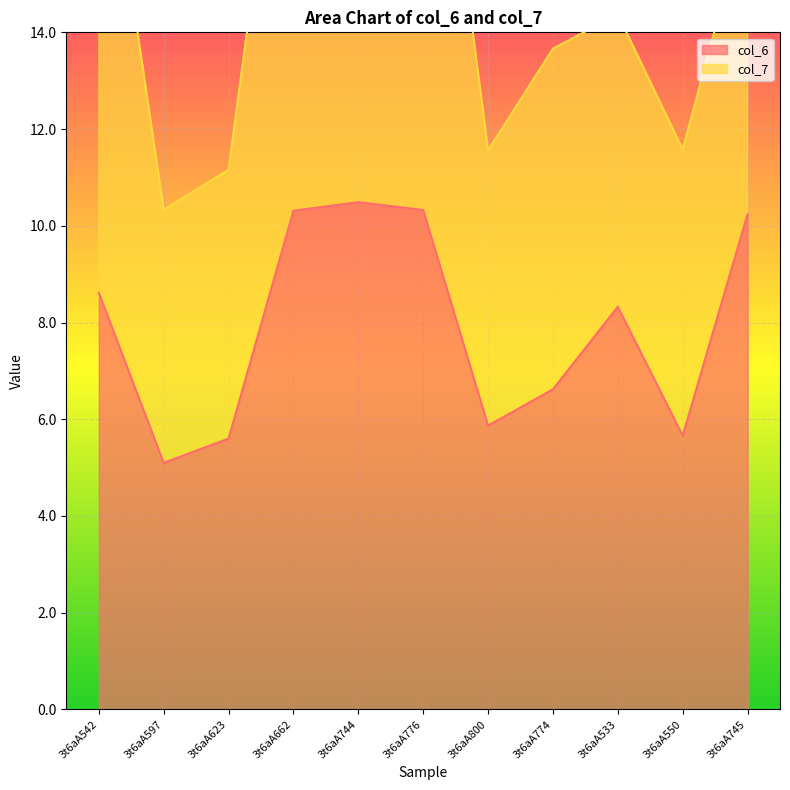

Reading right to left, what are all the values shown in this chart?

10.2	5.7	8.3	6.6	5.9	10.3	10.5	10.3	5.6	5.1	8.6